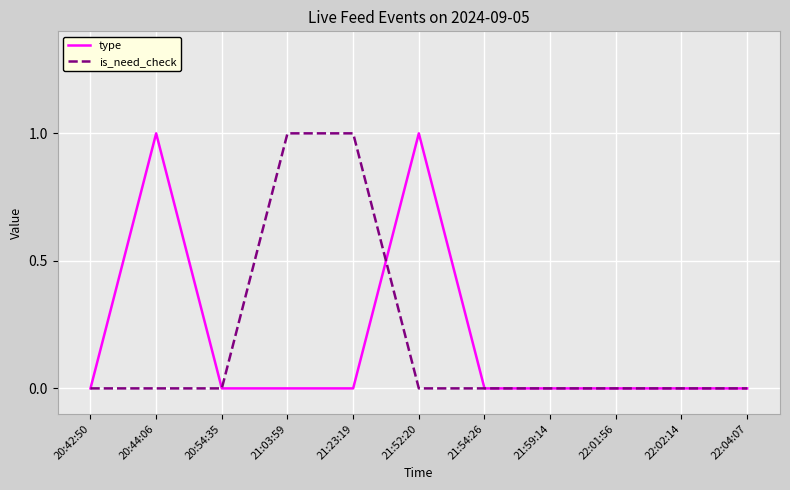

At 21:52:20, list the series in order from smallest to largest.

is_need_check, type